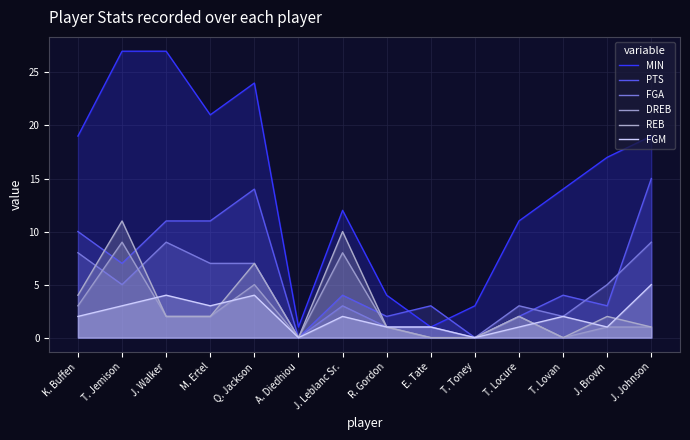

Where does the REB series first go above 2?

K. Buffen